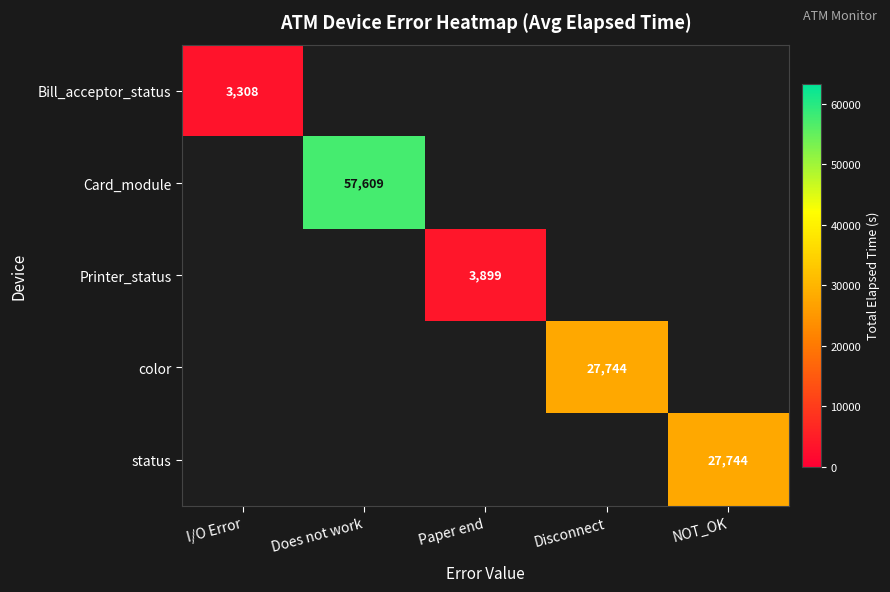

At how many categories does at least one series exceed 42332?

1